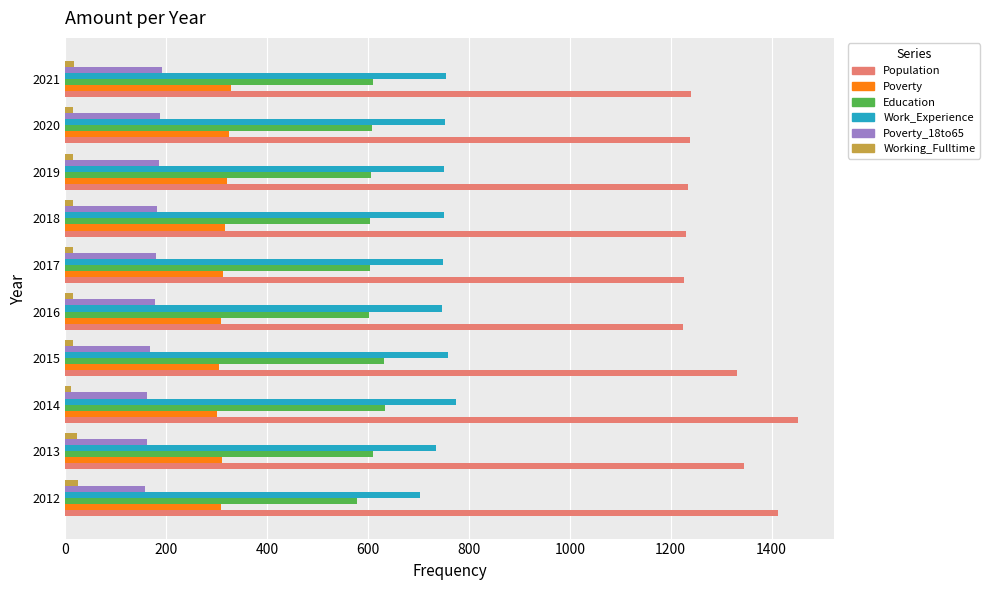

What is the maximum value shown in the chart?

1452